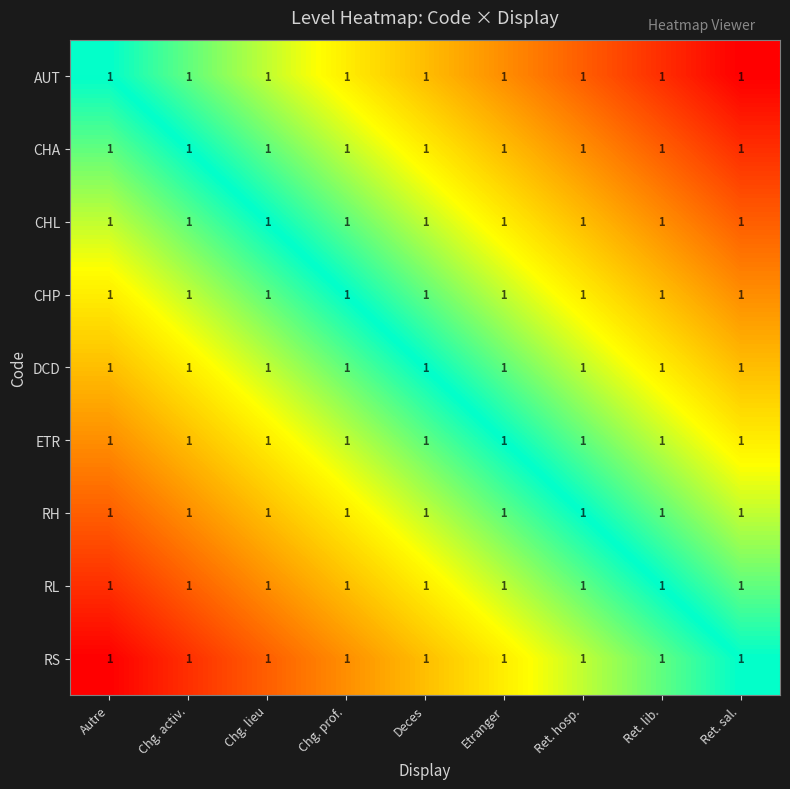

How many series are shown in this chart?

9